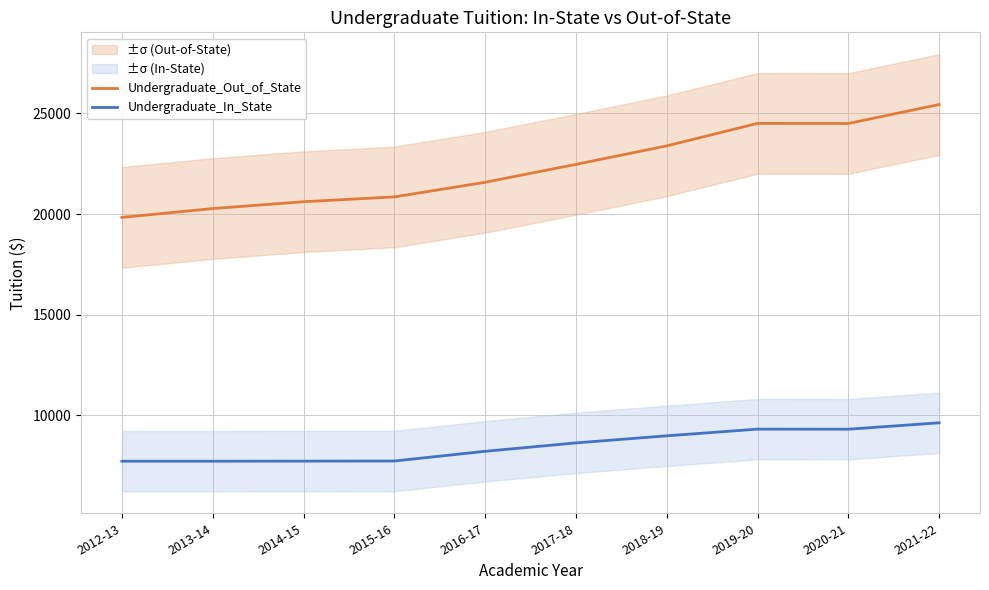

What is the approximate value of Undergraduate_Out_of_State at 2019-20, to the nearest 10?

24510